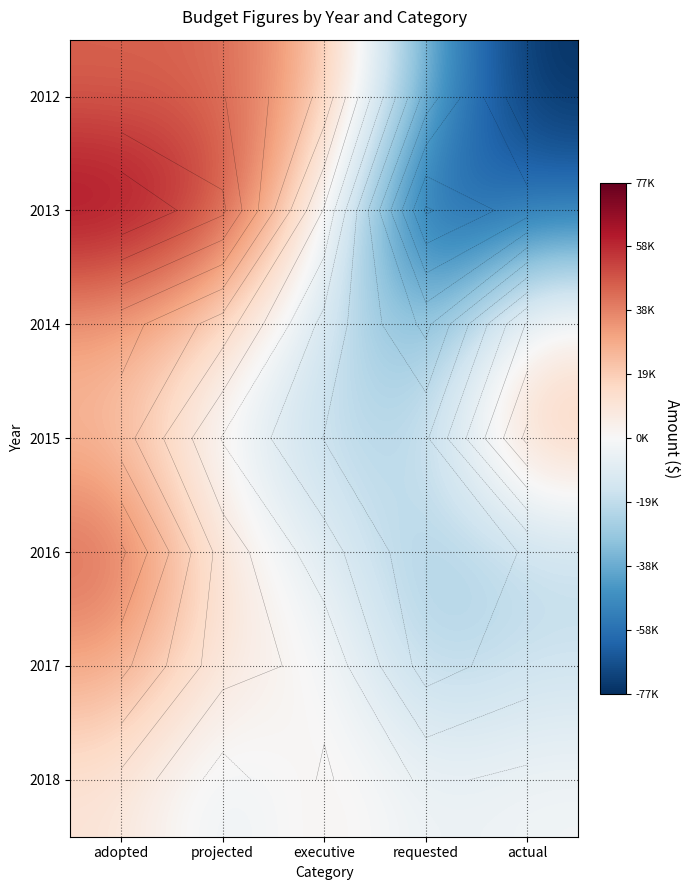

Where does the 2016 series first go above -8711?

adopted